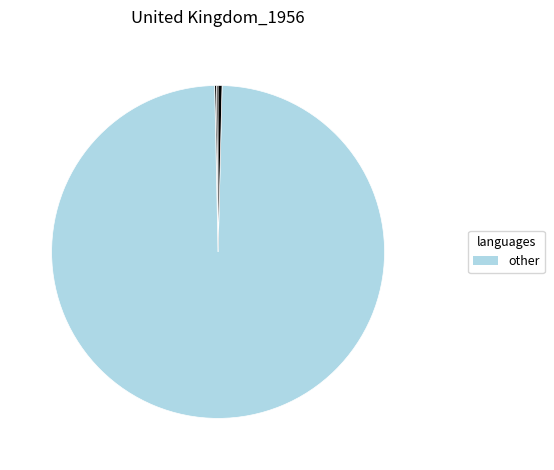

What is the smallest slice in the pie chart?

MSE